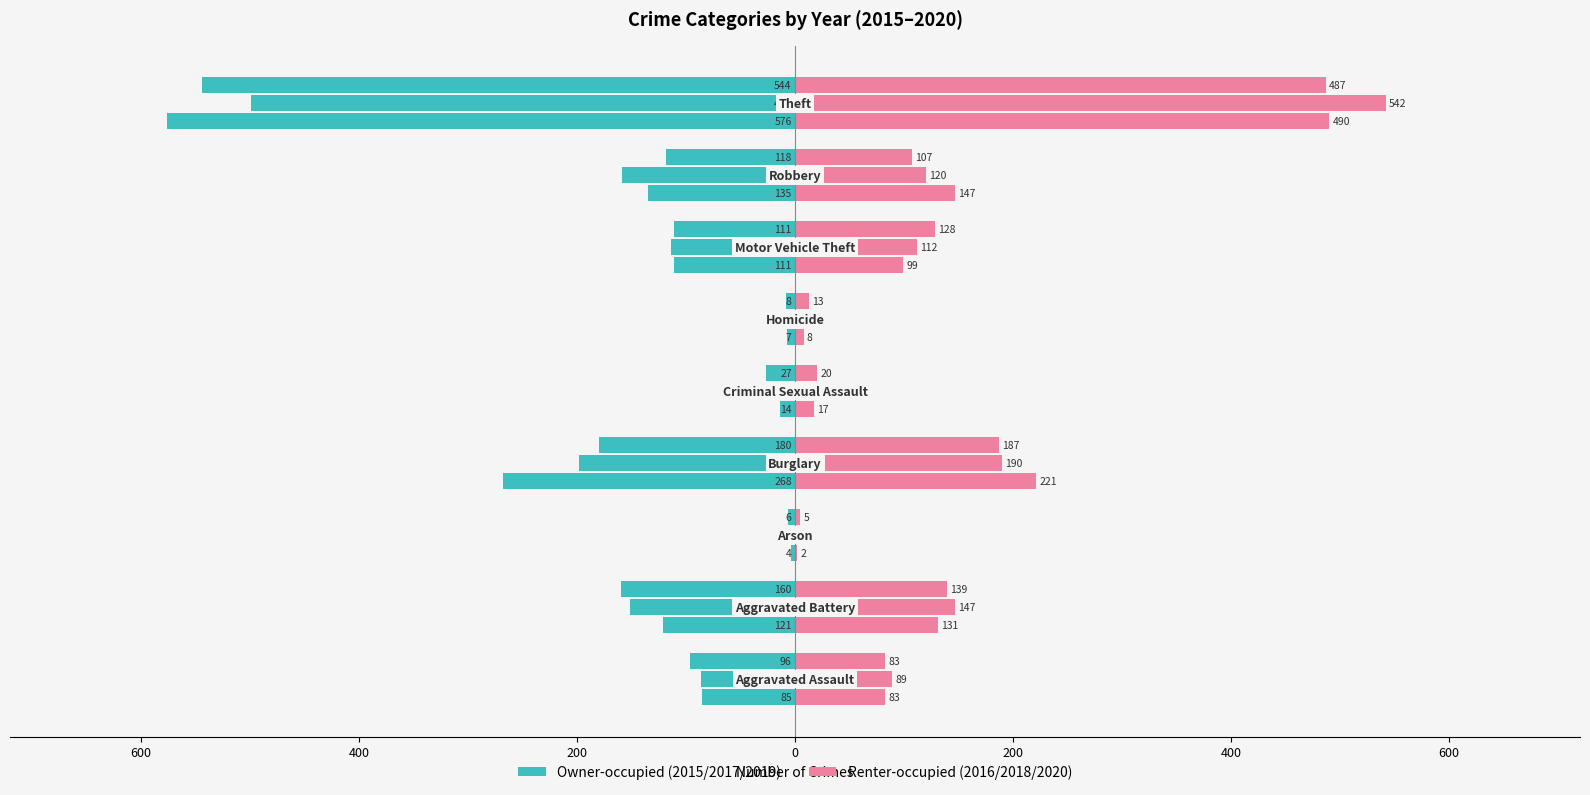

At how many categories does at least one series exceed -470?

9